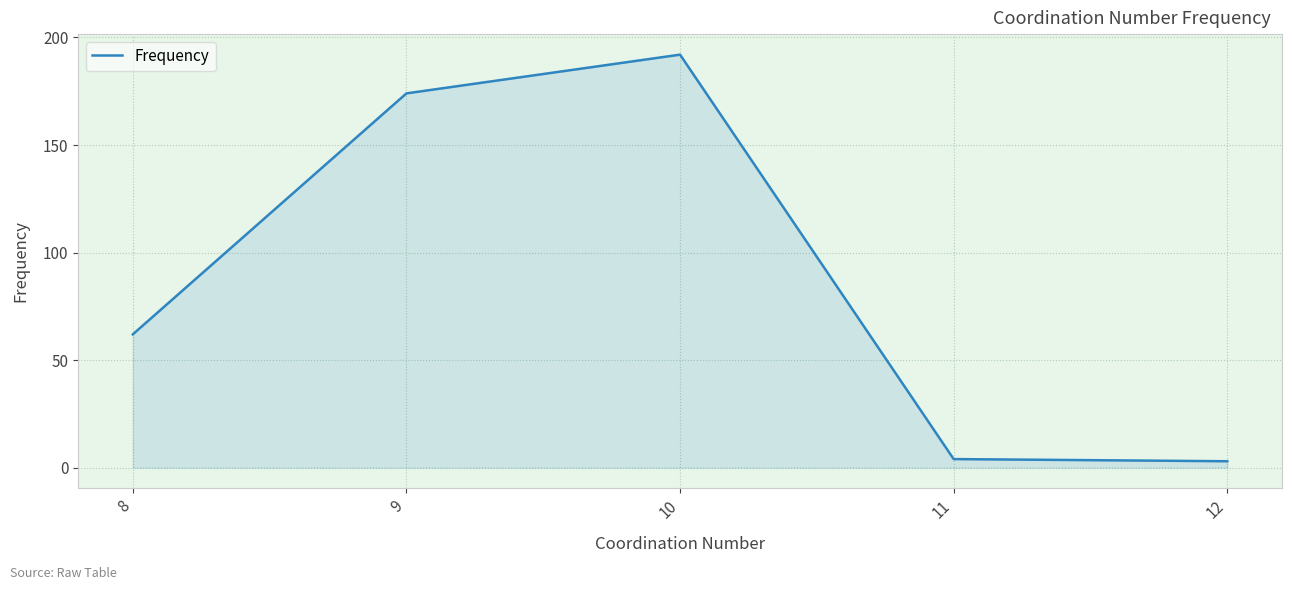

Does the chart have visible grid lines?

Yes